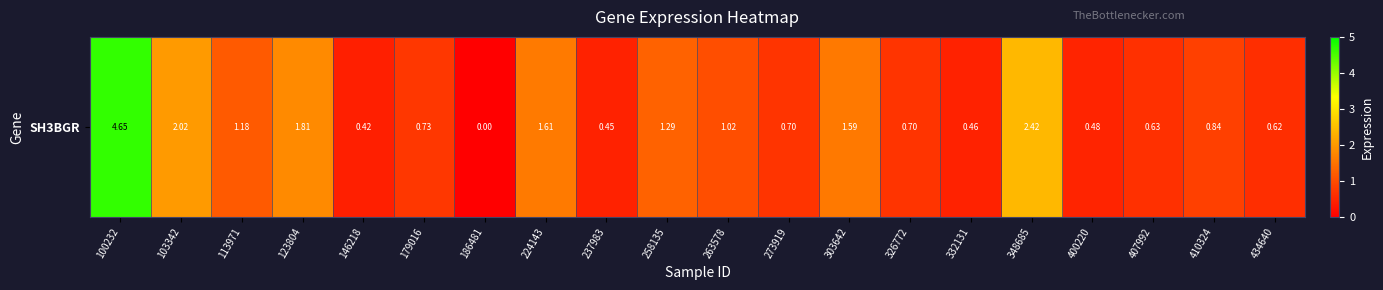

Rank the categories by value from highest to lowest.

100232, 348685, 103342, 123804, 224143, 303642, 258135, 113971, 263578, 410324, 179016, 273919, 326772, 407992, 434640, 400220, 332131, 237983, 146218, 186481